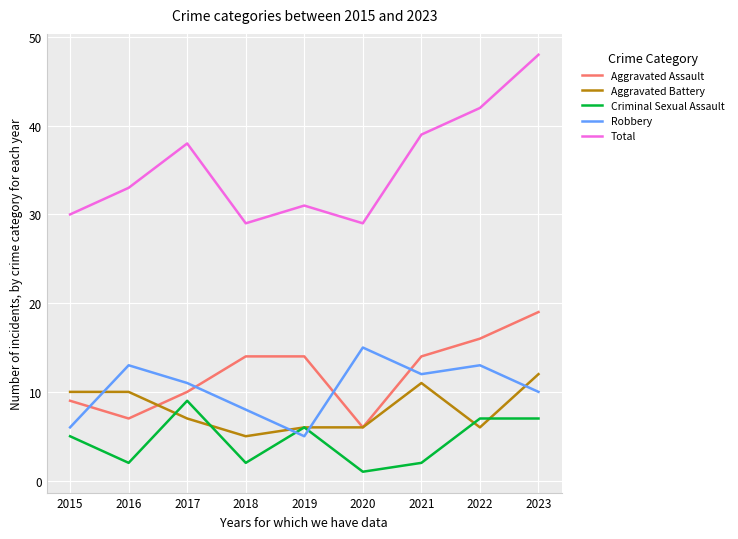

The value of Robbery at 2017 is 11. True or false?

True